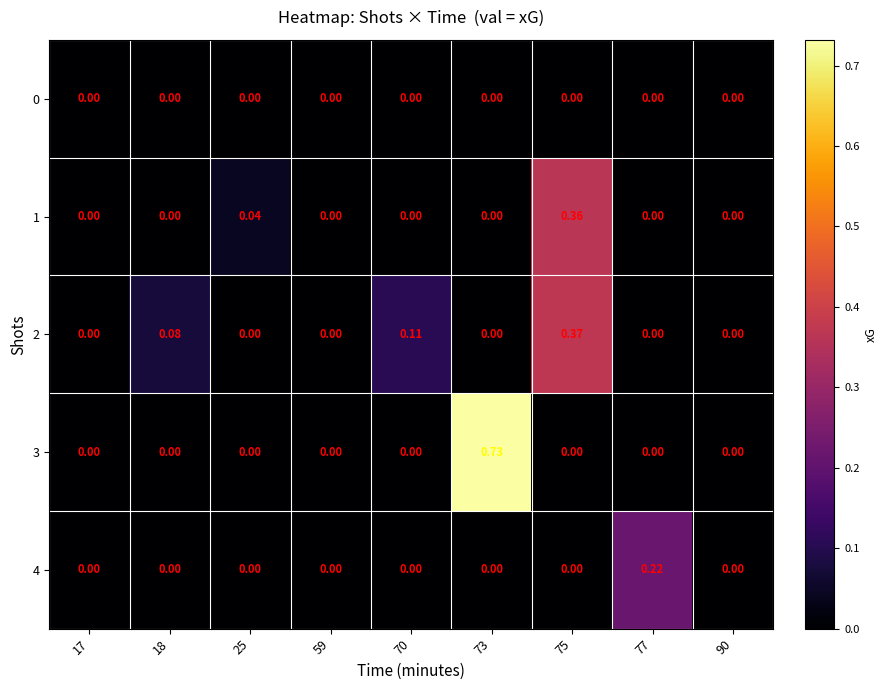

Reading left to right, list all the values displayed in this chart.

0: 17=0.0	18=0.0	25=0.0	59=0.0	70=0.0	73=0.0	75=0.0	77=0.0	90=0.0
1: 17=0.0	18=0.0	25=0.0	59=0.0	70=0.0	73=0.0	75=0.4	77=0.0	90=0.0
2: 17=0.0	18=0.1	25=0.0	59=0.0	70=0.1	73=0.0	75=0.4	77=0.0	90=0.0
3: 17=0.0	18=0.0	25=0.0	59=0.0	70=0.0	73=0.7	75=0.0	77=0.0	90=0.0
4: 17=0.0	18=0.0	25=0.0	59=0.0	70=0.0	73=0.0	75=0.0	77=0.2	90=0.0